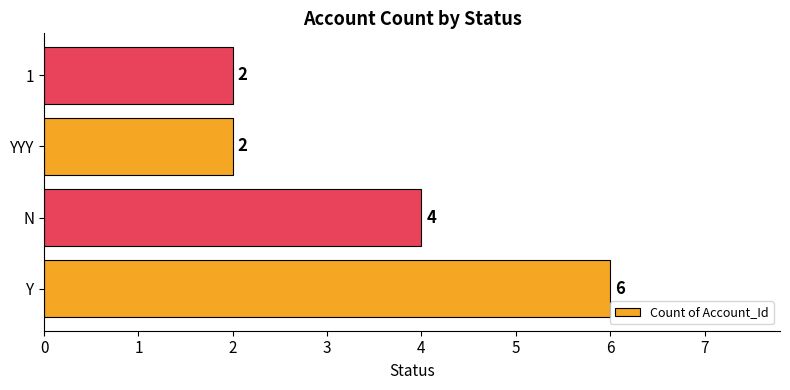

How many distinct data groups are displayed?

1